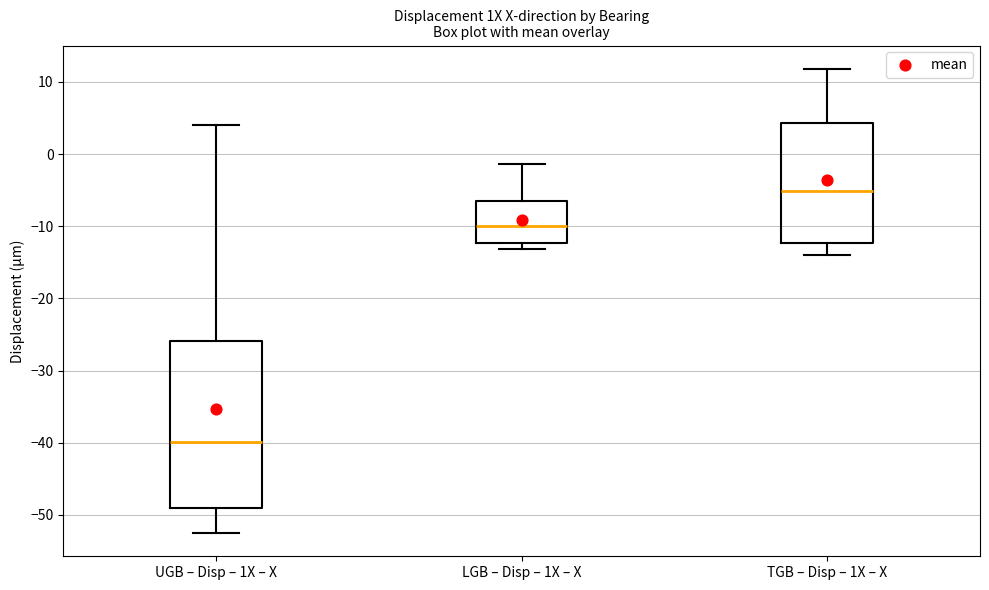

Where does the upper whisker of the box for LGB – Disp – 1X – X end on the y-axis? The values are not printed on the chart, so give them approximately, as read against the axis.

-1